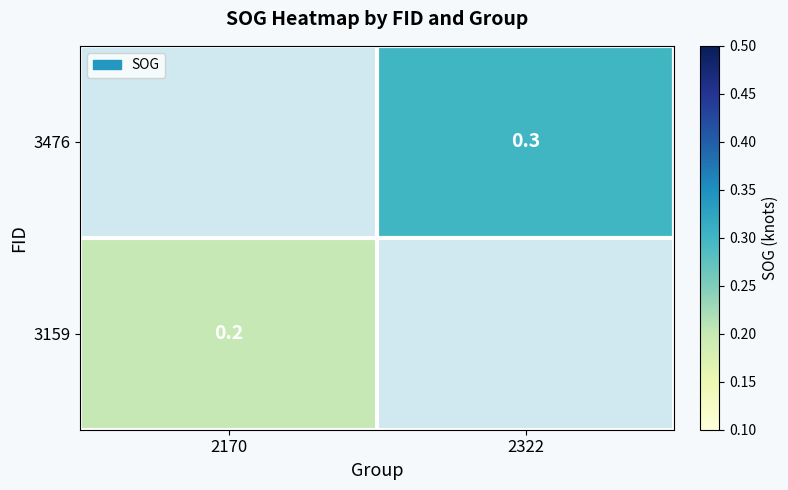

At which category is the sum across all series the highest?

2322